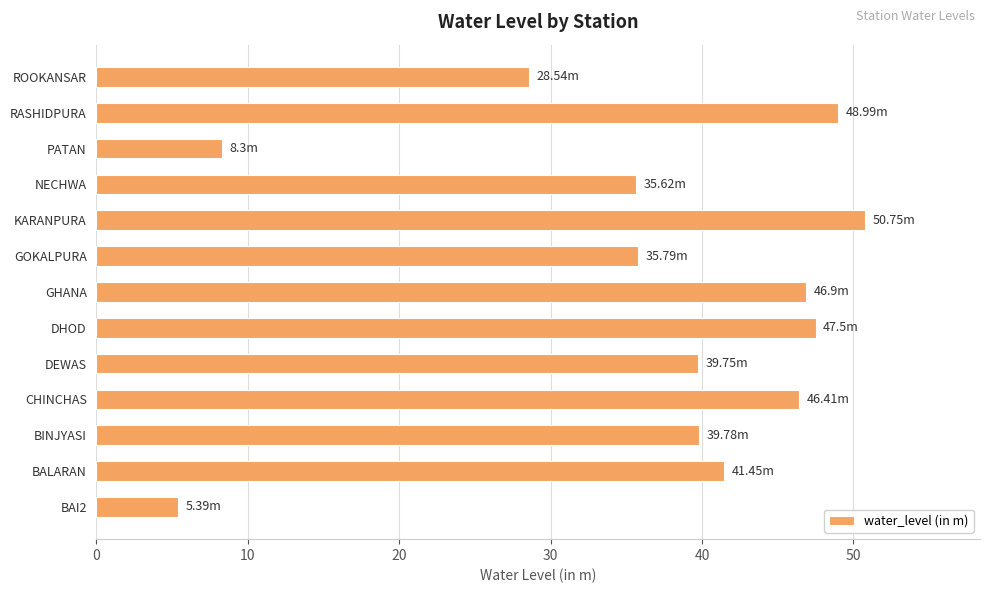

What is the greatest value displayed?

50.8